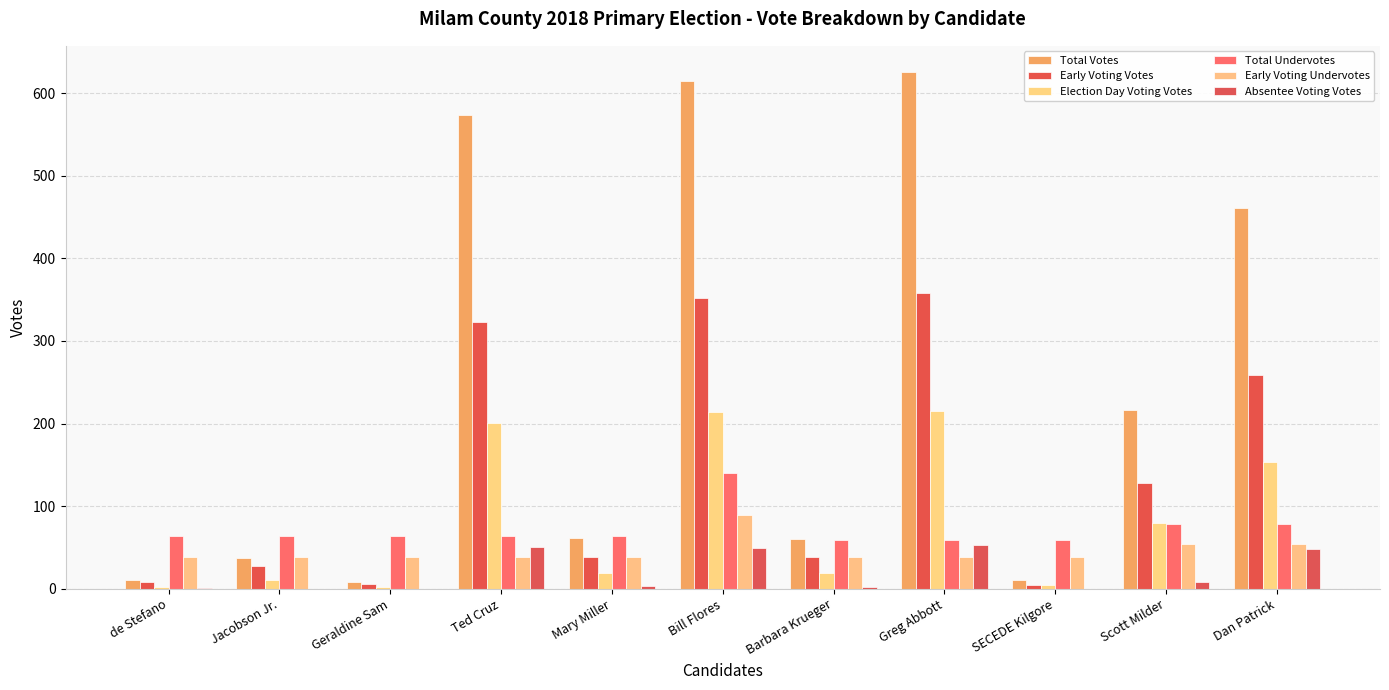

Which category has the highest value in the Absentee Voting Votes series?

Greg Abbott